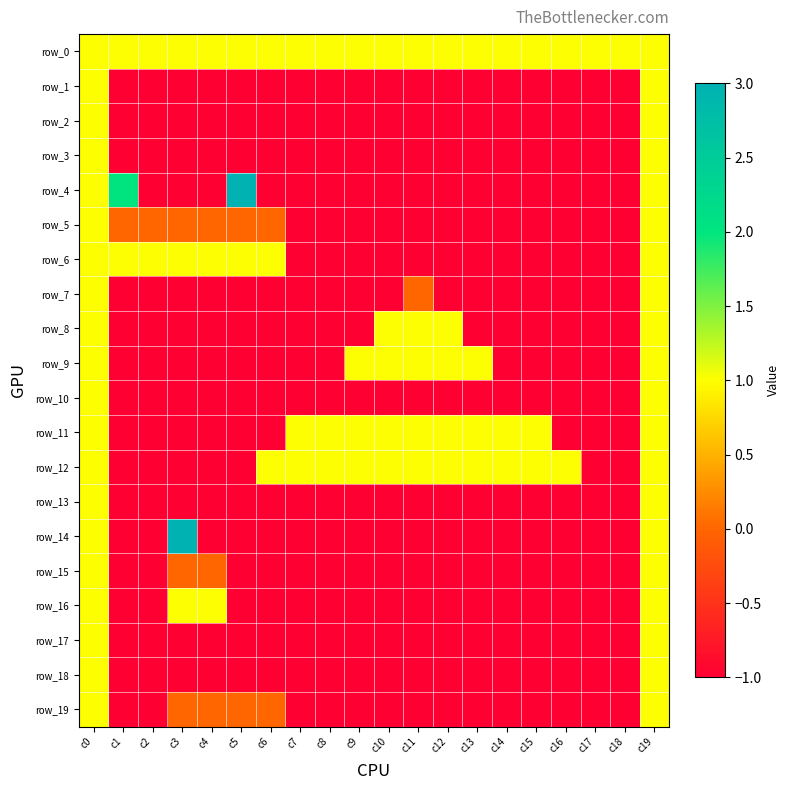

Rank the series by their maximum value, from highest to lowest.

row_4, row_14, row_0, row_1, row_2, row_3, row_5, row_6, row_7, row_8, row_9, row_10, row_11, row_12, row_13, row_15, row_16, row_17, row_18, row_19